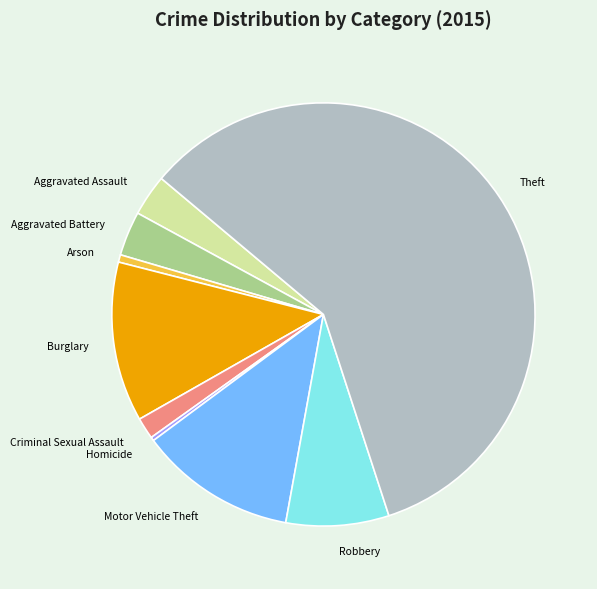

How many segments does this pie chart have?

9